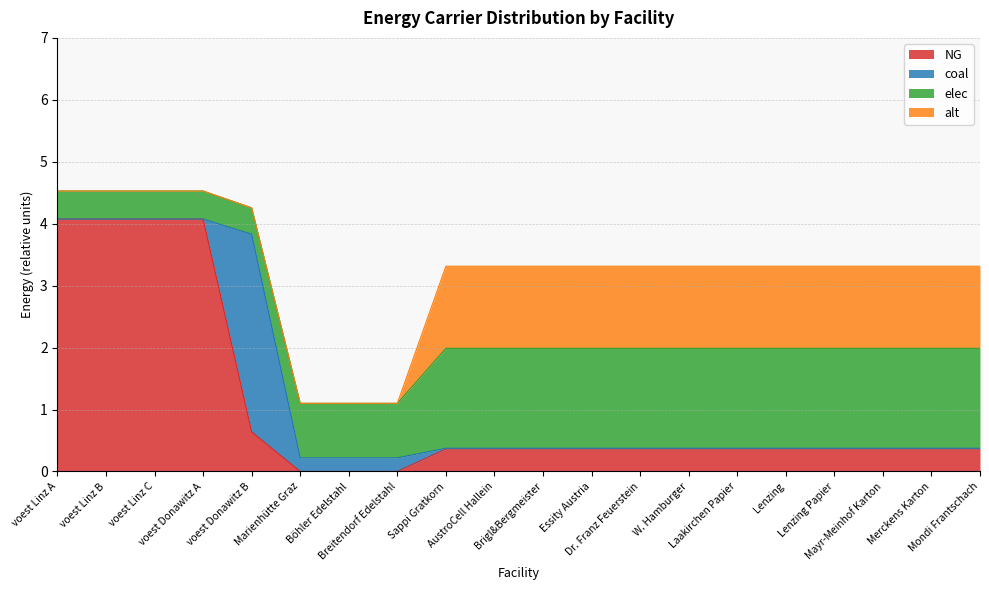

Where is coal nearest to the value 1?

Marienhütte Graz